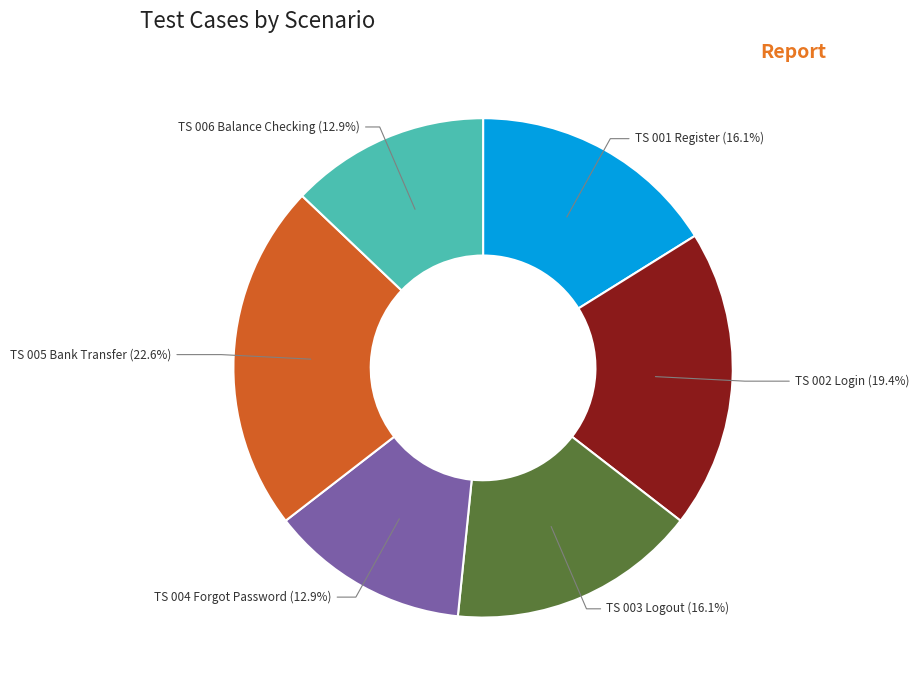

Which slice is the largest?

TS 005 Bank Transfer